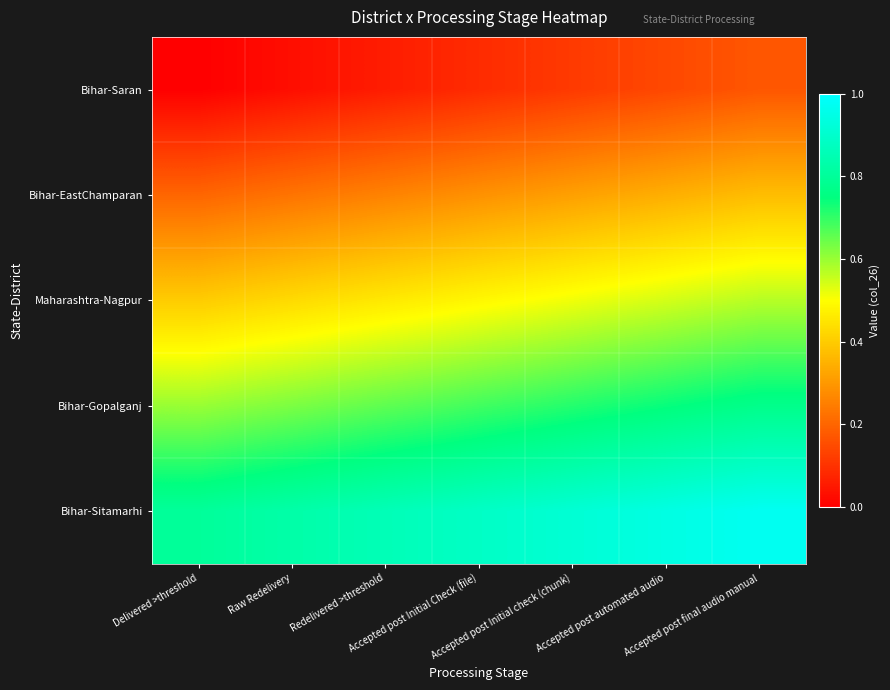

Between Redelivered >threshold and Accepted post Initial Check (file), which is larger?

Accepted post Initial Check (file)